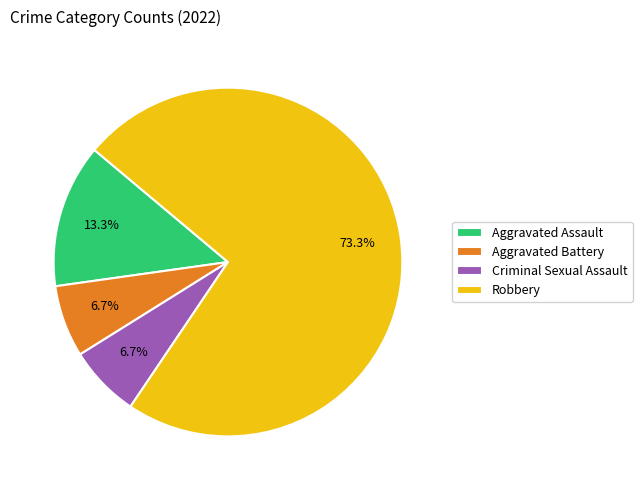

How many segments does this pie chart have?

4